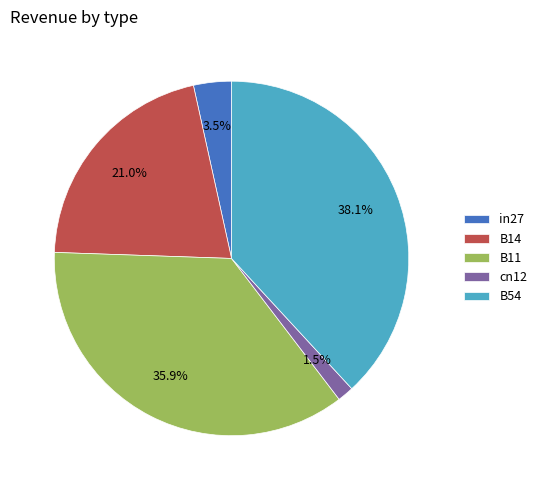

Is there a majority slice in this chart?

No